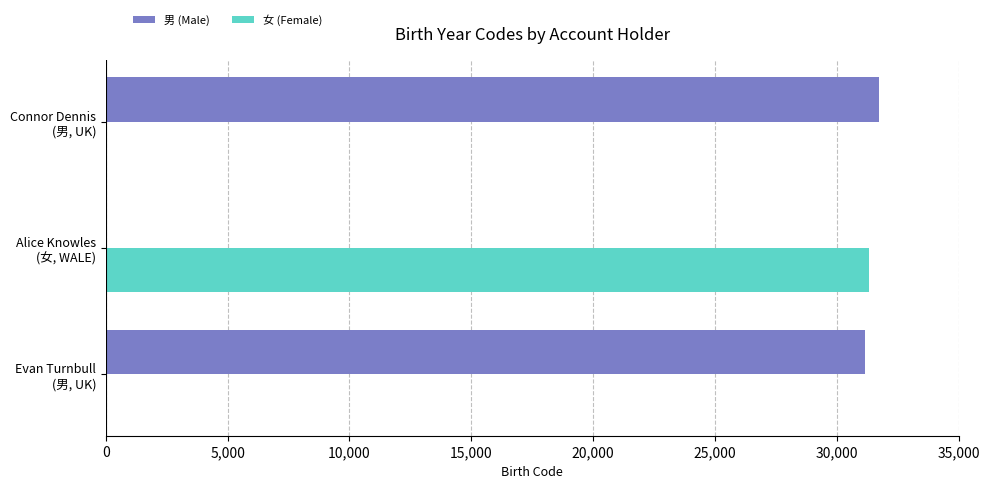

Which series has the largest total across all categories?

男 (Male)